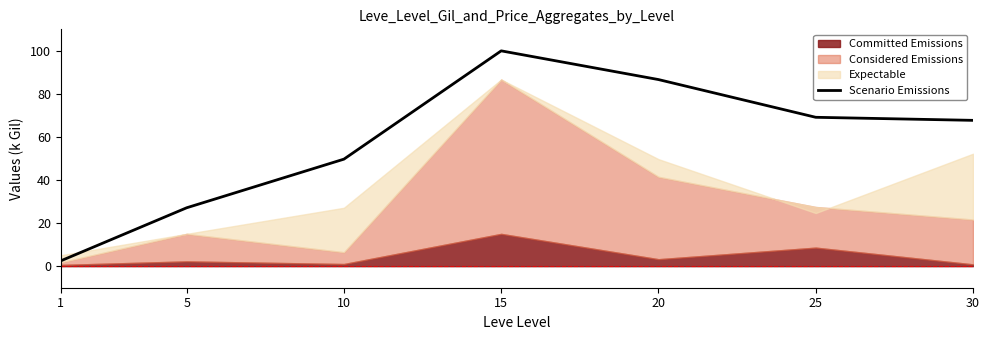

What is the difference between the maximum and second lowest values?

72.9